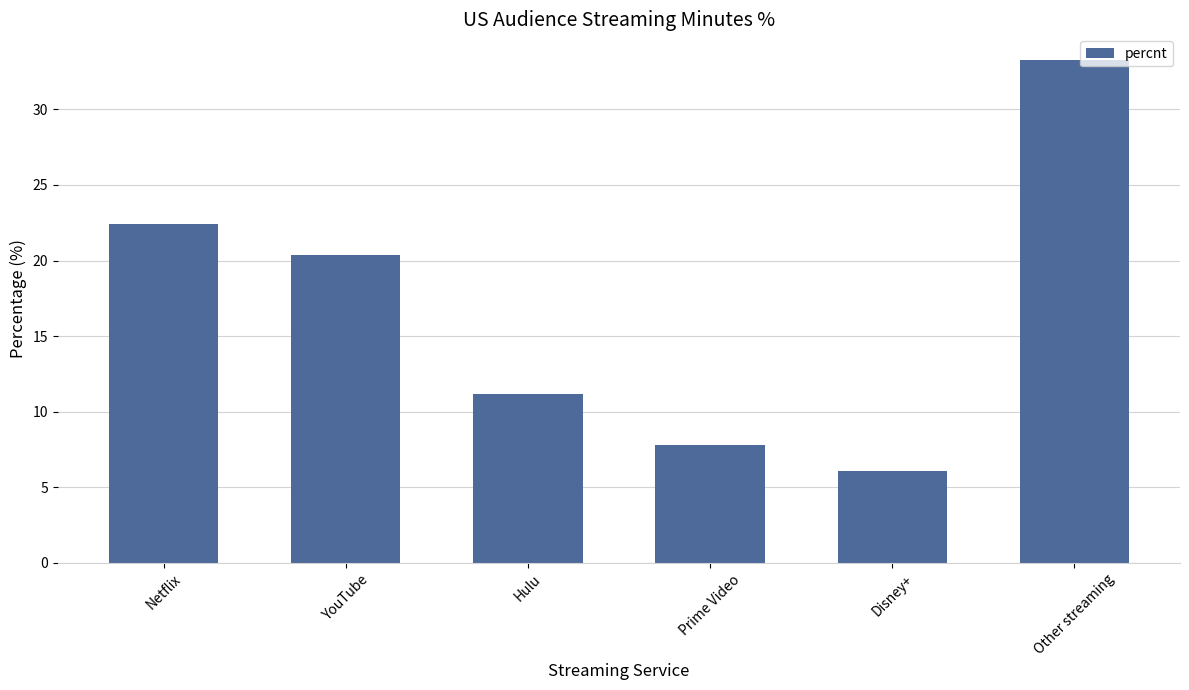

List the labels in order of value, smallest first.

Disney+, Prime Video, Hulu, YouTube, Netflix, Other streaming